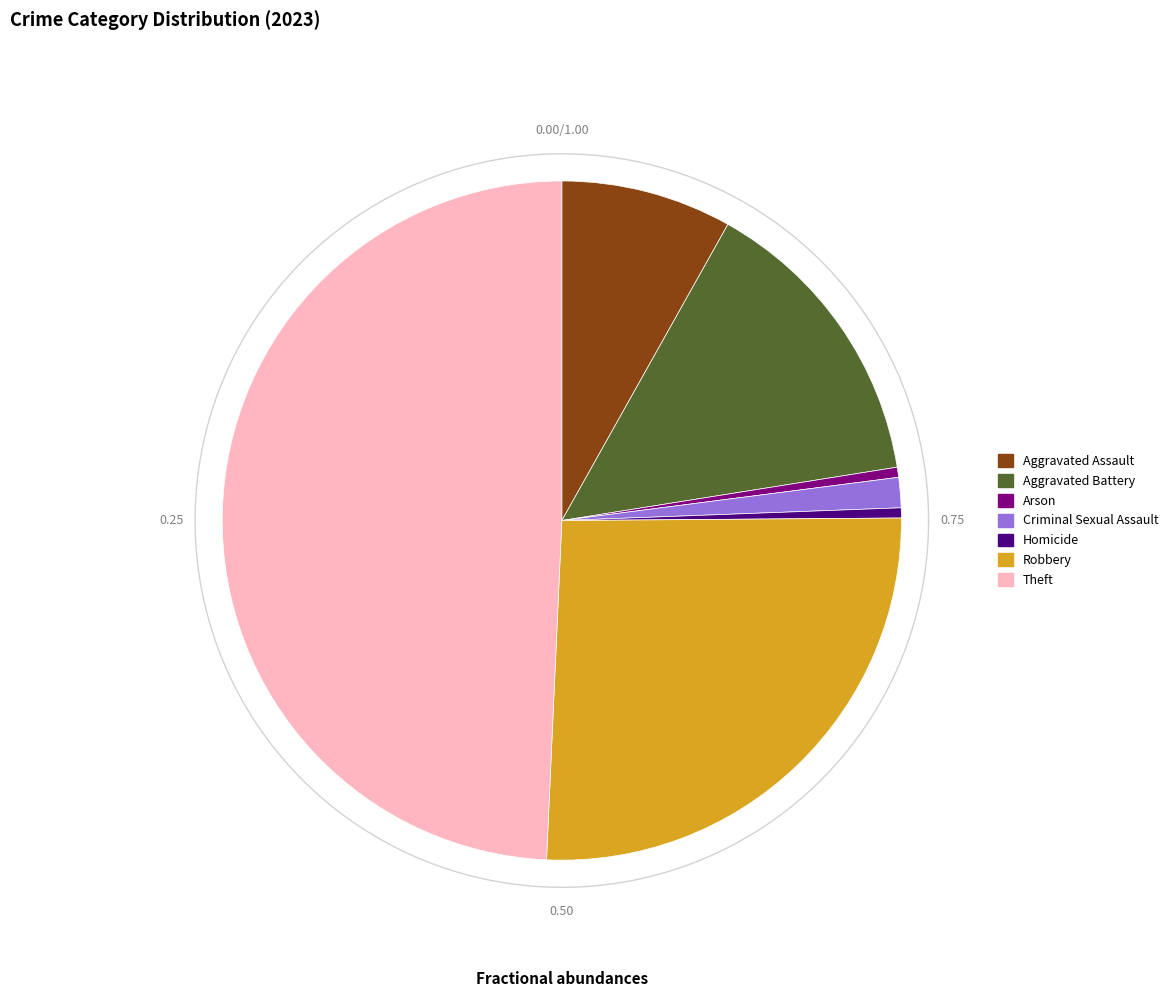

Which slice is the smallest?

Arson